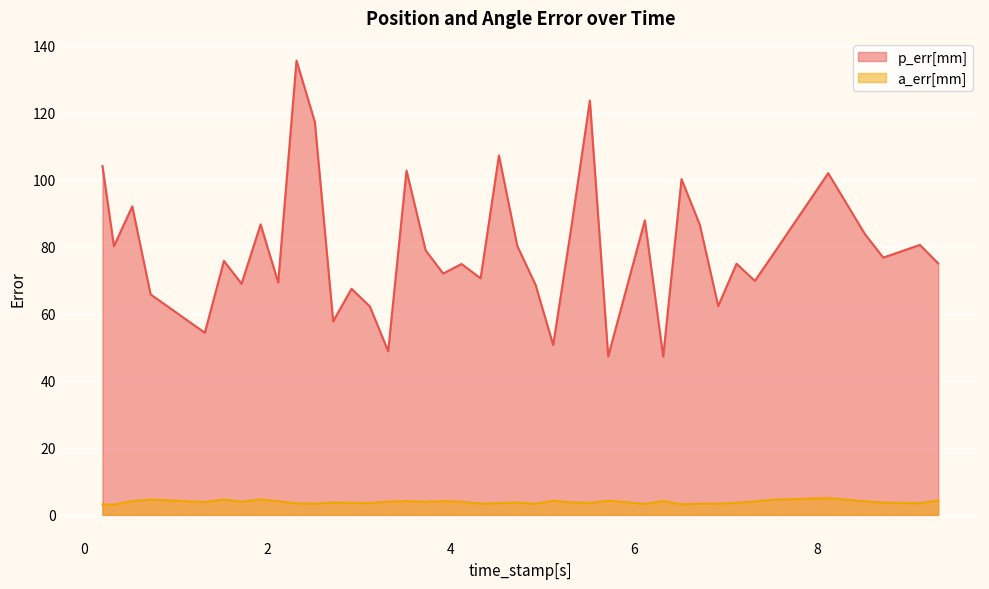

Rank the series by their maximum value, from highest to lowest.

p_err[mm], a_err[mm]